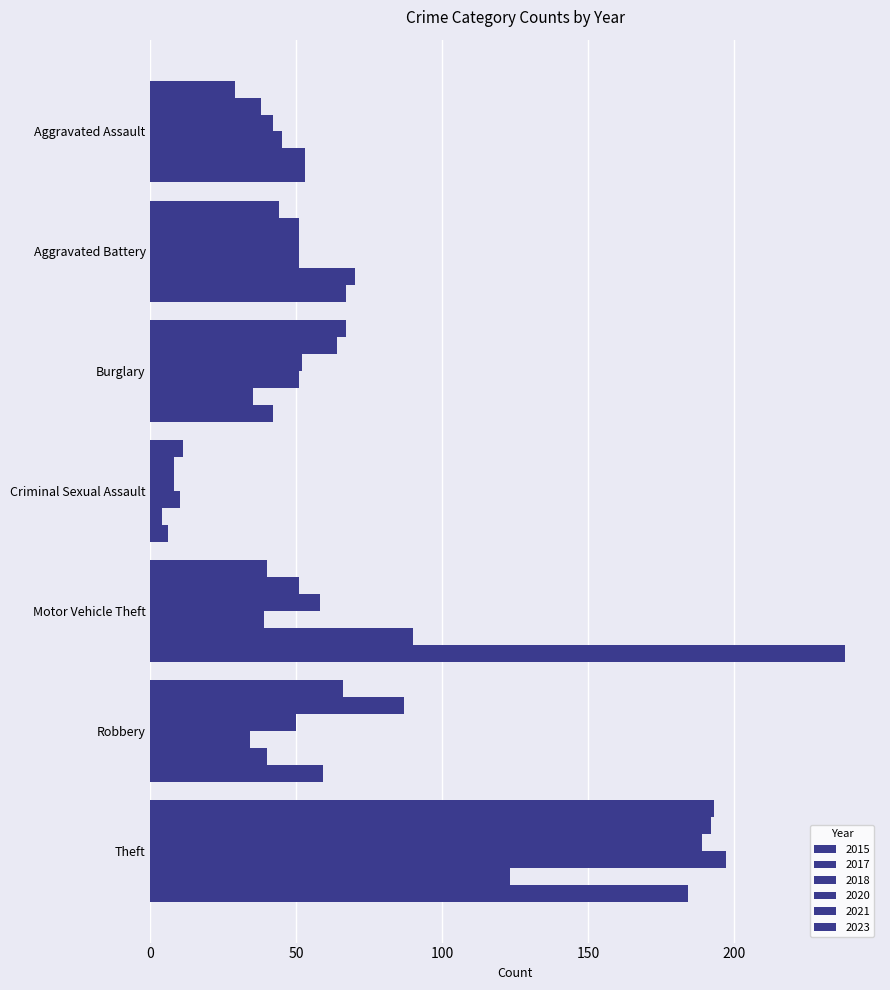

Rank the categories by 2023 value from highest to lowest.

Motor Vehicle Theft, Theft, Aggravated Battery, Robbery, Aggravated Assault, Burglary, Criminal Sexual Assault